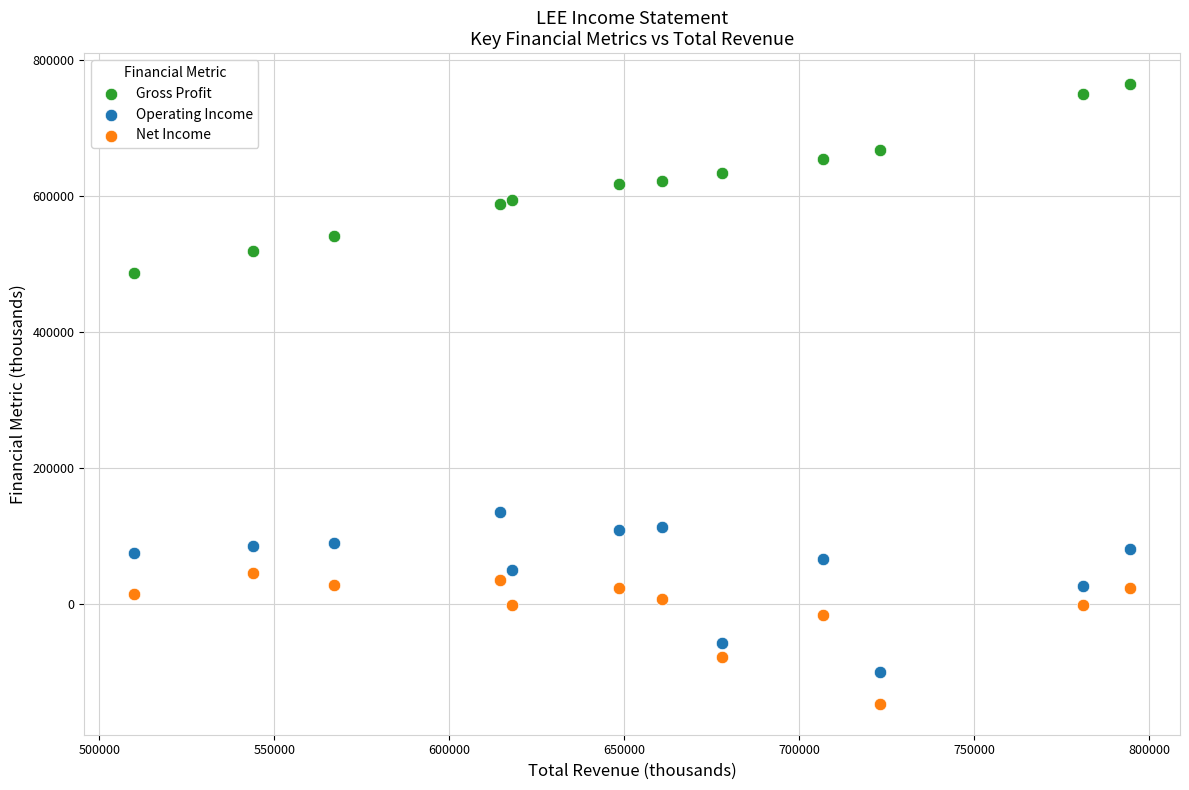

Across all data points, what is the range of Y values (max minus min)?

911800